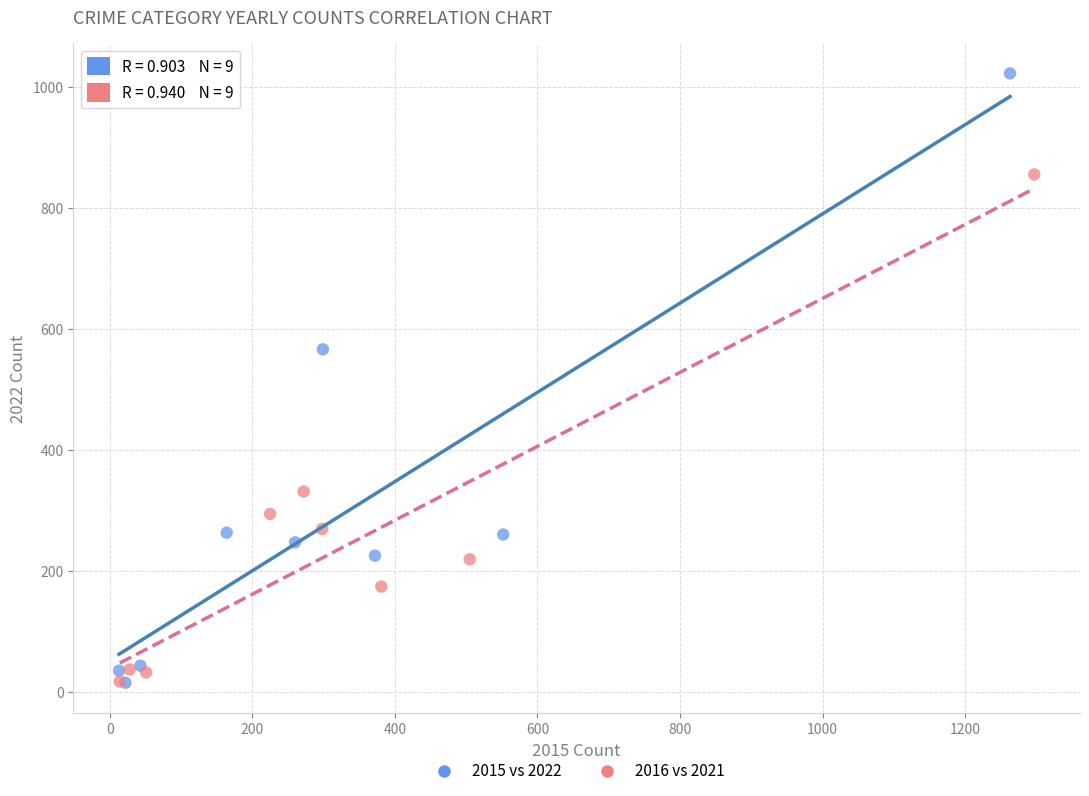

What are all the series names shown in the legend?

2015 vs 2022, 2016 vs 2021